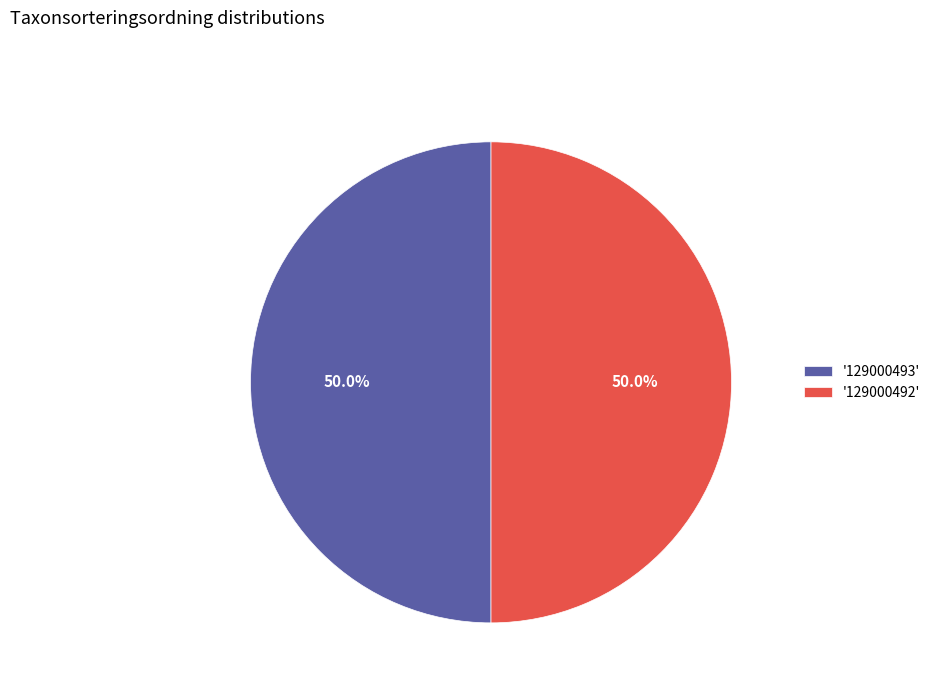

Approximately how many times larger is the value at '129000492' compared to '129000493'?

1.0